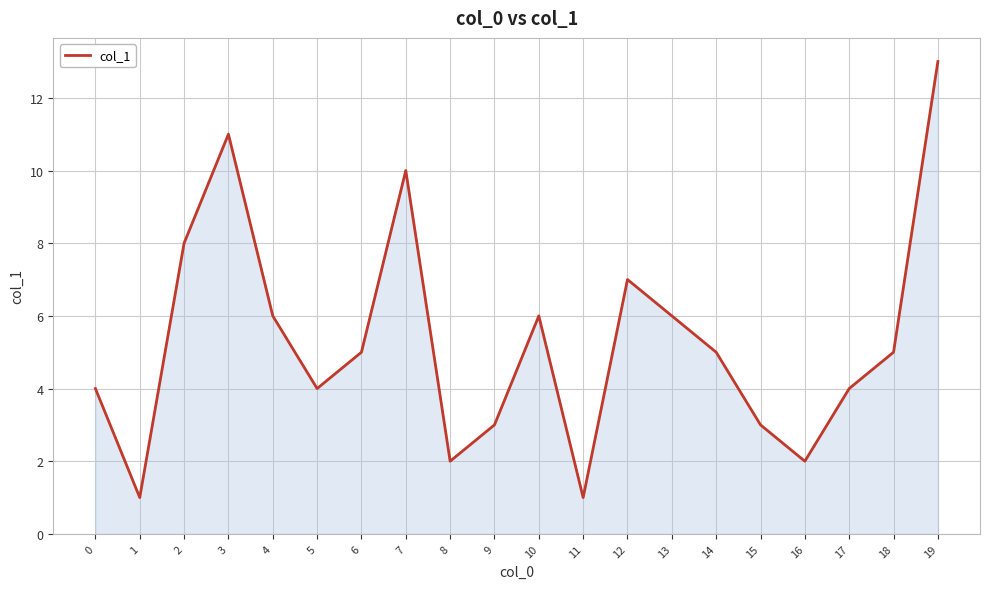

Where is the data nearest to the value 7?

12